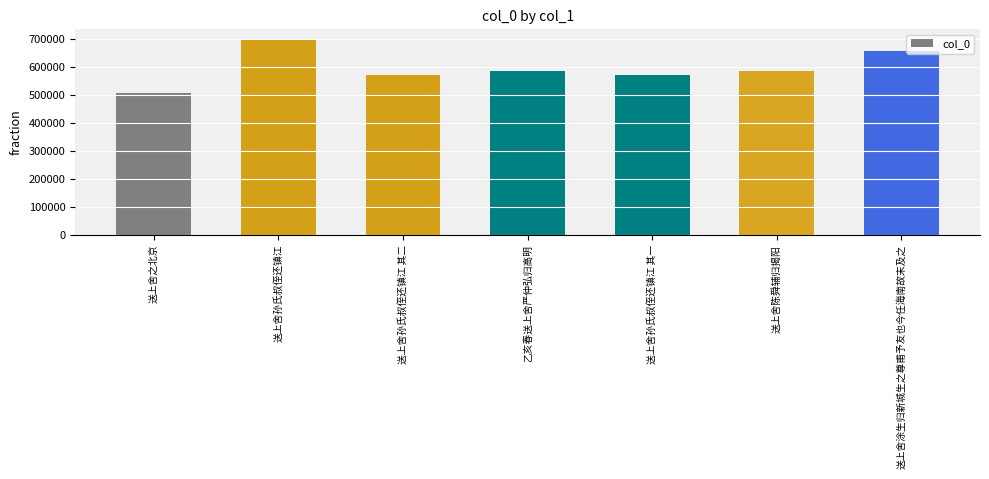

Does the chart contain any negative values?

No